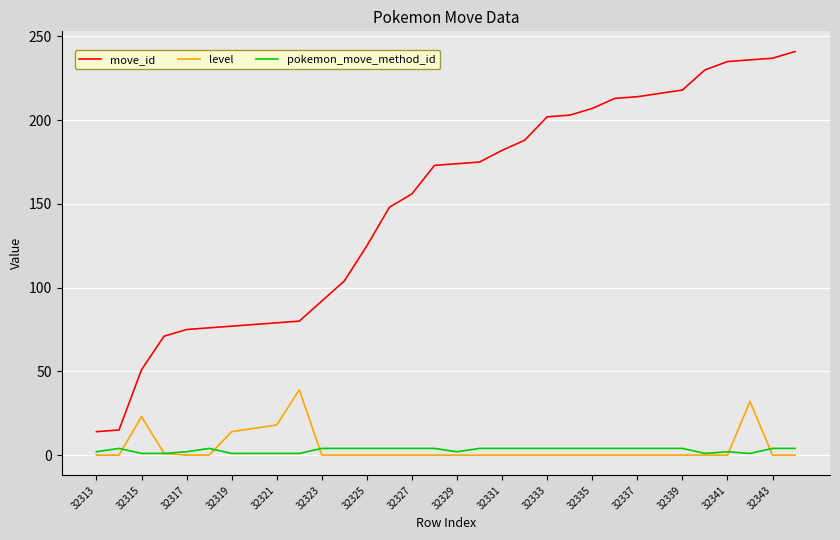

What is the difference between the maximum and minimum values in the level series?

39